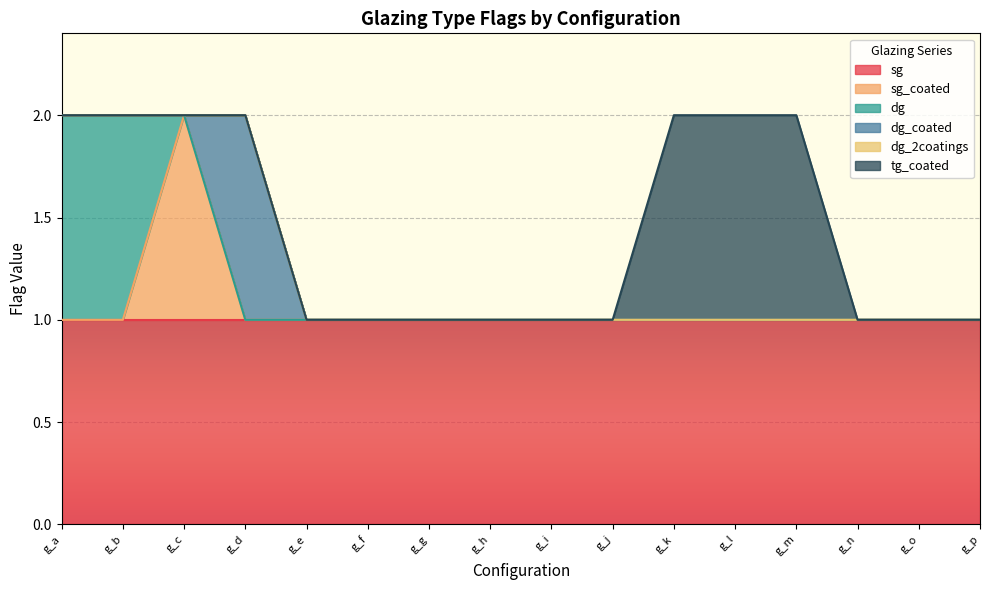

Reading left to right, extract all data points from this chart.

sg: g_a=1	g_b=1	g_c=1	g_d=1	g_e=1	g_f=1	g_g=1	g_h=1	g_i=1	g_j=1	g_k=1	g_l=1	g_m=1	g_n=1	g_o=1	g_p=1
sg_coated: g_a=0	g_b=0	g_c=1	g_d=0	g_e=0	g_f=0	g_g=0	g_h=0	g_i=0	g_j=0	g_k=0	g_l=0	g_m=0	g_n=0	g_o=0	g_p=0
dg: g_a=1	g_b=1	g_c=0	g_d=0	g_e=0	g_f=0	g_g=0	g_h=0	g_i=0	g_j=0	g_k=0	g_l=0	g_m=0	g_n=0	g_o=0	g_p=0
dg_coated: g_a=0	g_b=0	g_c=0	g_d=1	g_e=0	g_f=0	g_g=0	g_h=0	g_i=0	g_j=0	g_k=0	g_l=0	g_m=0	g_n=0	g_o=0	g_p=0
dg_2coatings: g_a=0	g_b=0	g_c=0	g_d=0	g_e=0	g_f=0	g_g=0	g_h=0	g_i=0	g_j=0	g_k=0	g_l=0	g_m=0	g_n=0	g_o=0	g_p=0
tg_coated: g_a=0	g_b=0	g_c=0	g_d=0	g_e=0	g_f=0	g_g=0	g_h=0	g_i=0	g_j=0	g_k=1	g_l=1	g_m=1	g_n=0	g_o=0	g_p=0